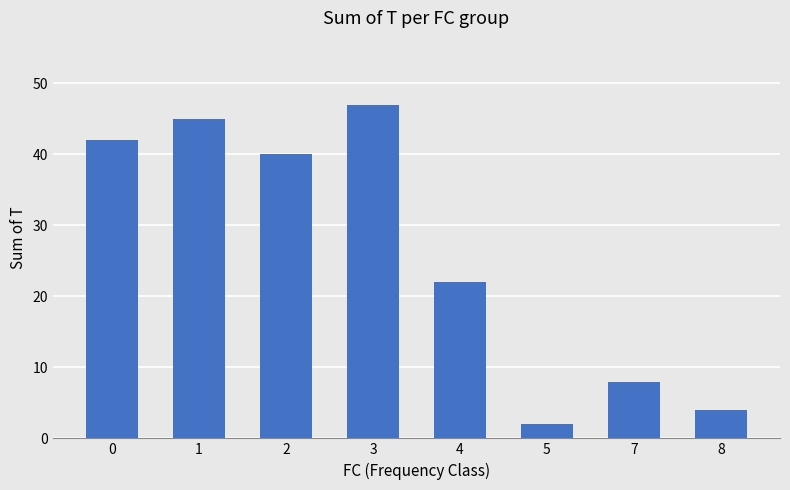

How many bars are there in total?

8